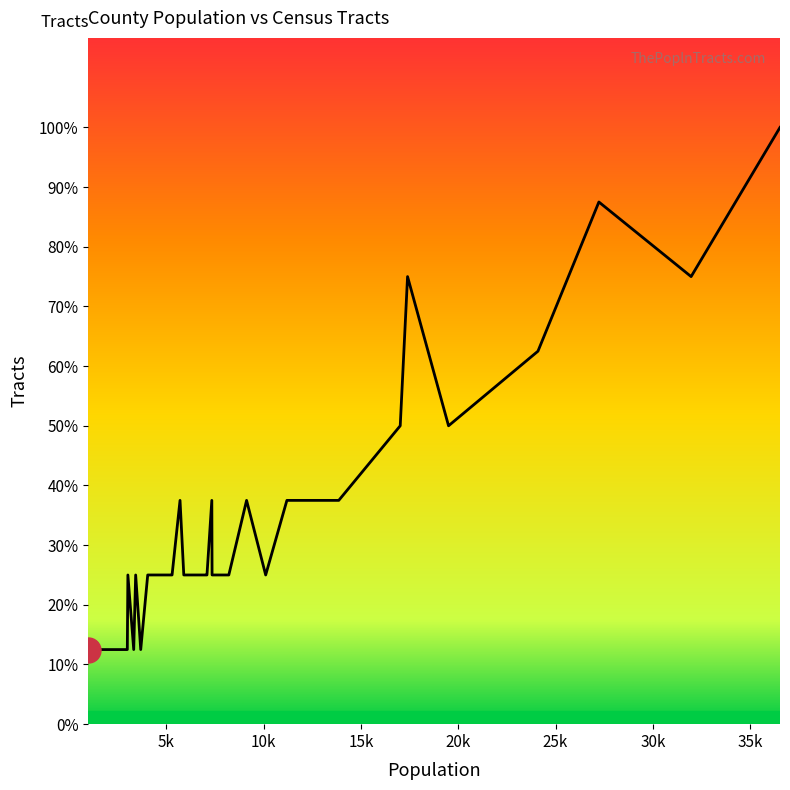

Count the values in the range 1 to 3.

33